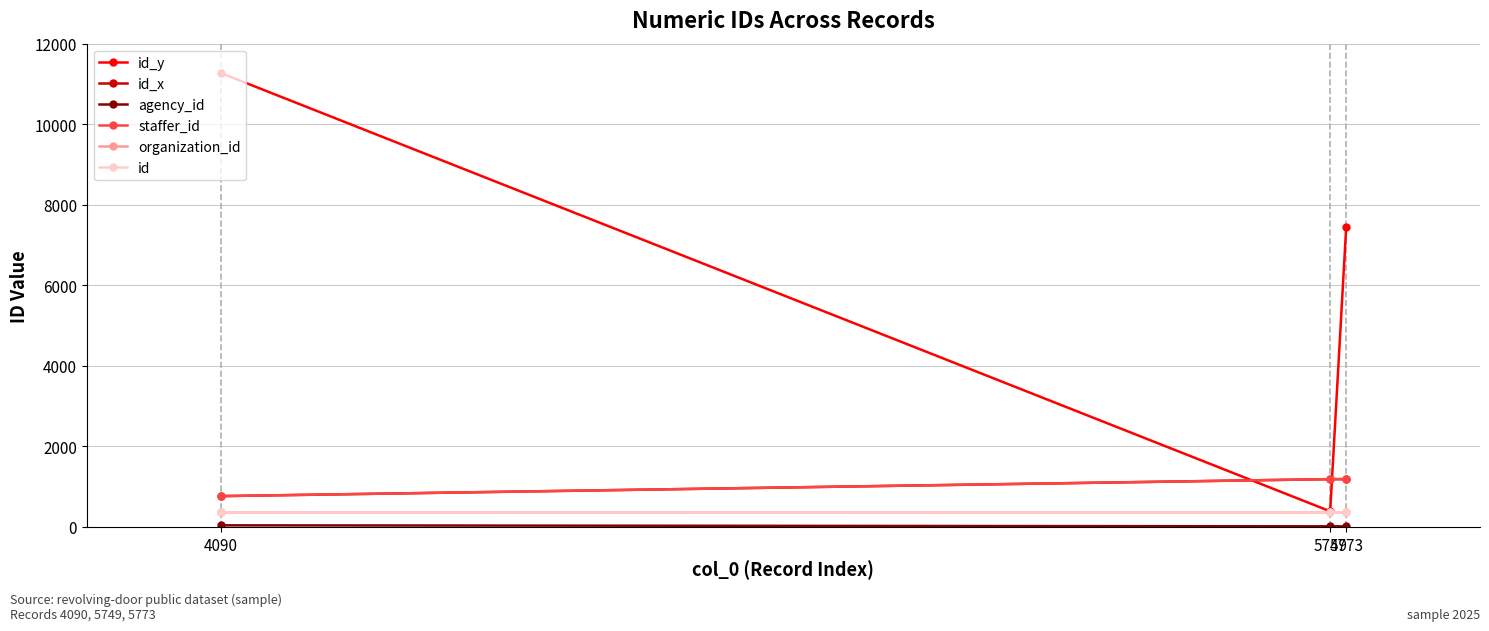

Does the chart have visible grid lines?

Yes